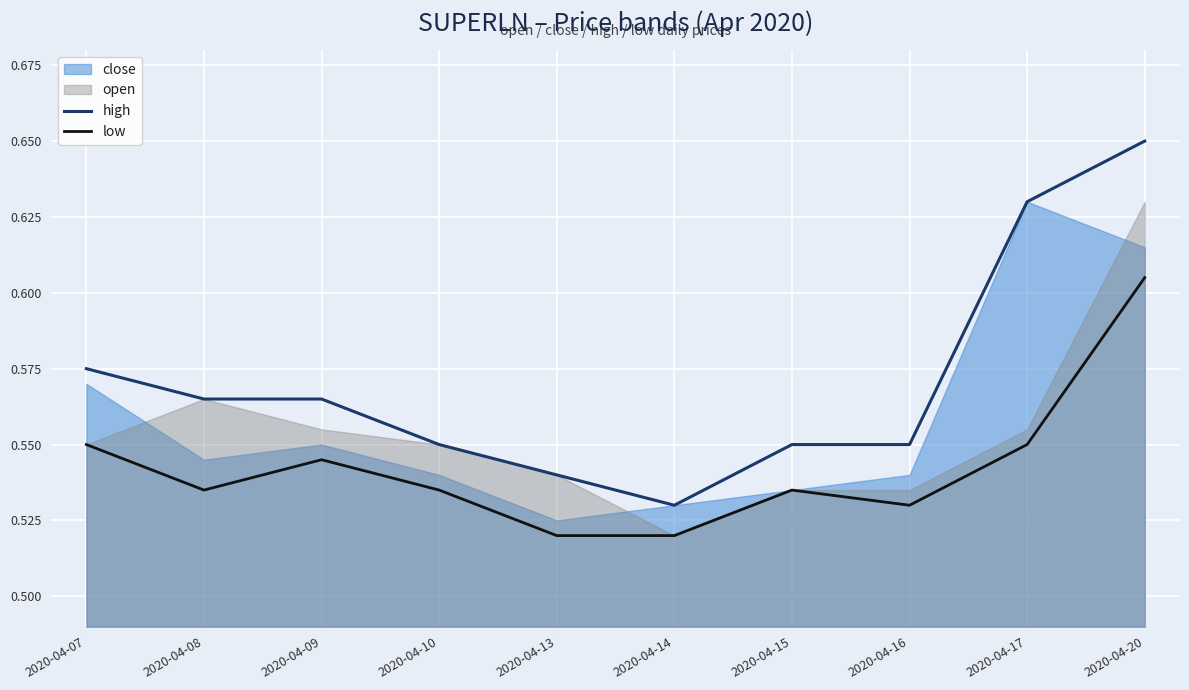

True or false: low and high cross at least once.

False